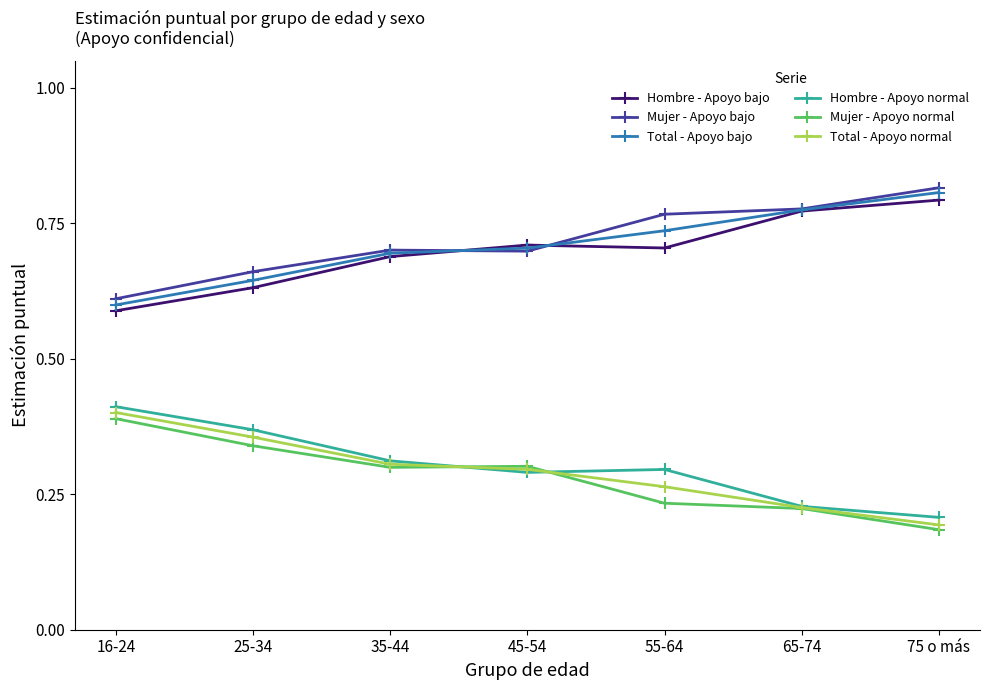

What is the label of the 6th point from the left?

65-74